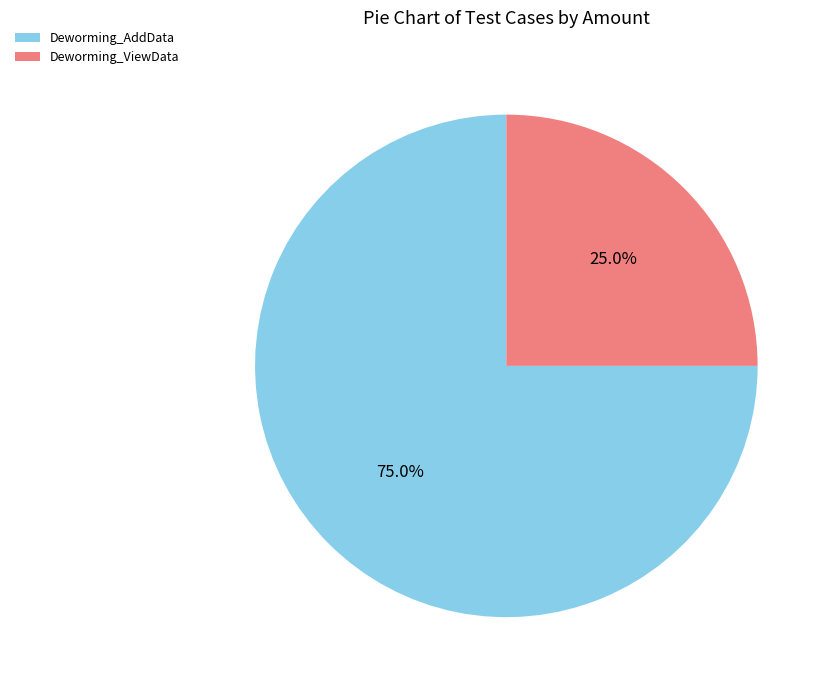

How much of the chart is everything except Deworming_AddData?

25.0%